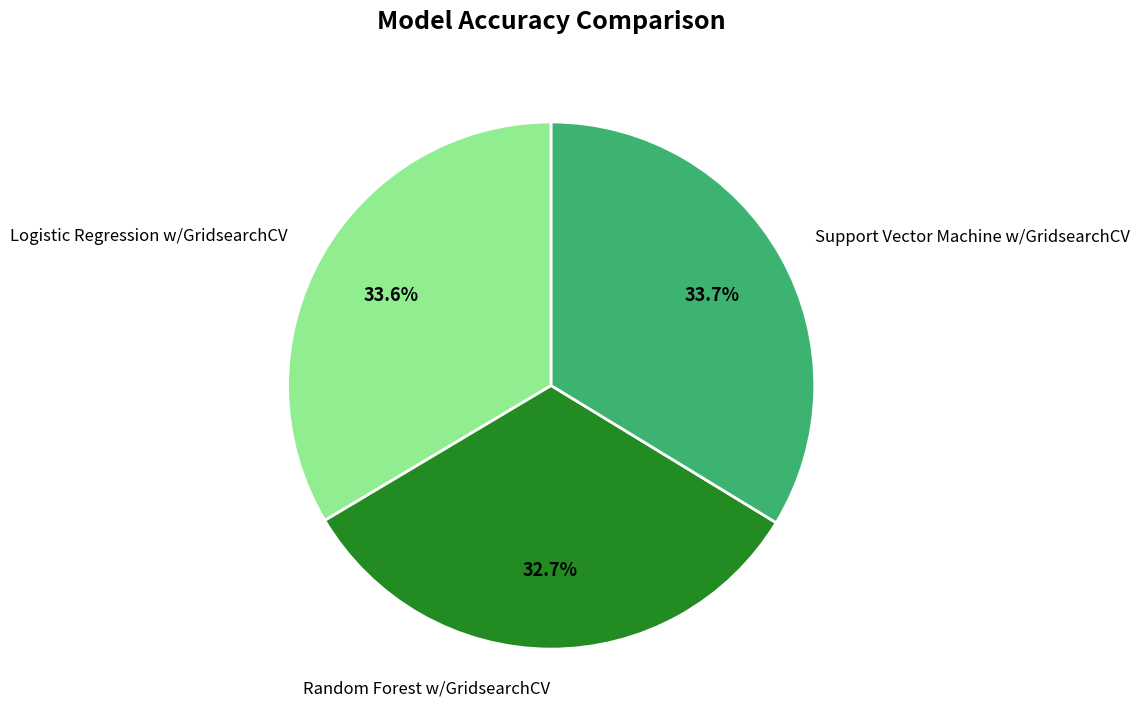

True or false: Logistic Regression w/GridsearchCV accounts for 28% of the total.

False